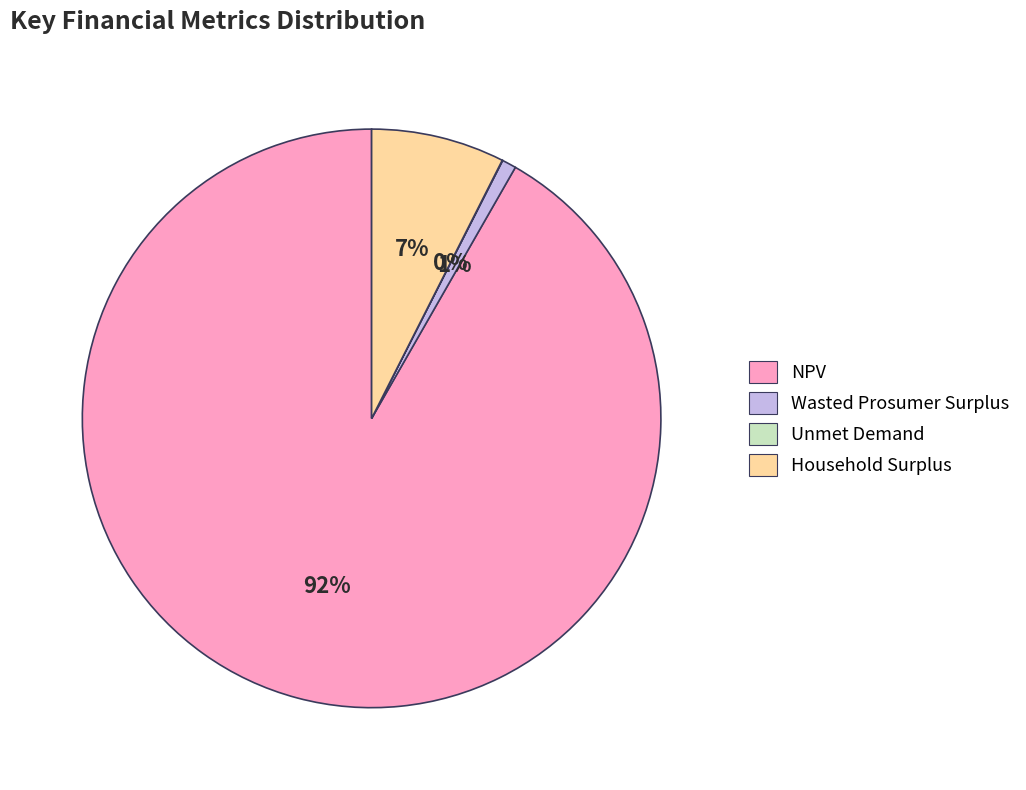

True or false: NPV accounts for 86% of the total.

False